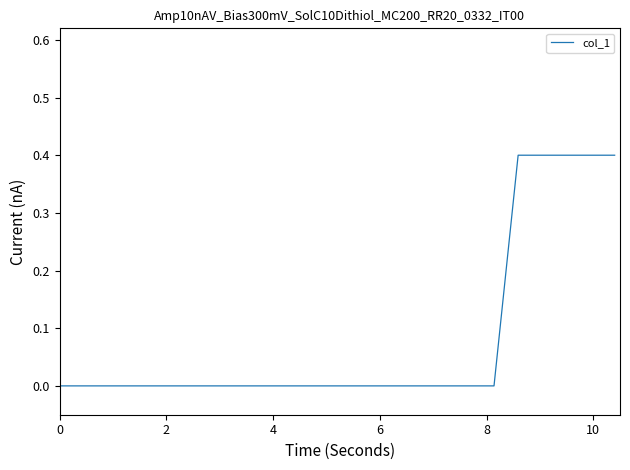

What is the maximum value shown in the chart?

0.4